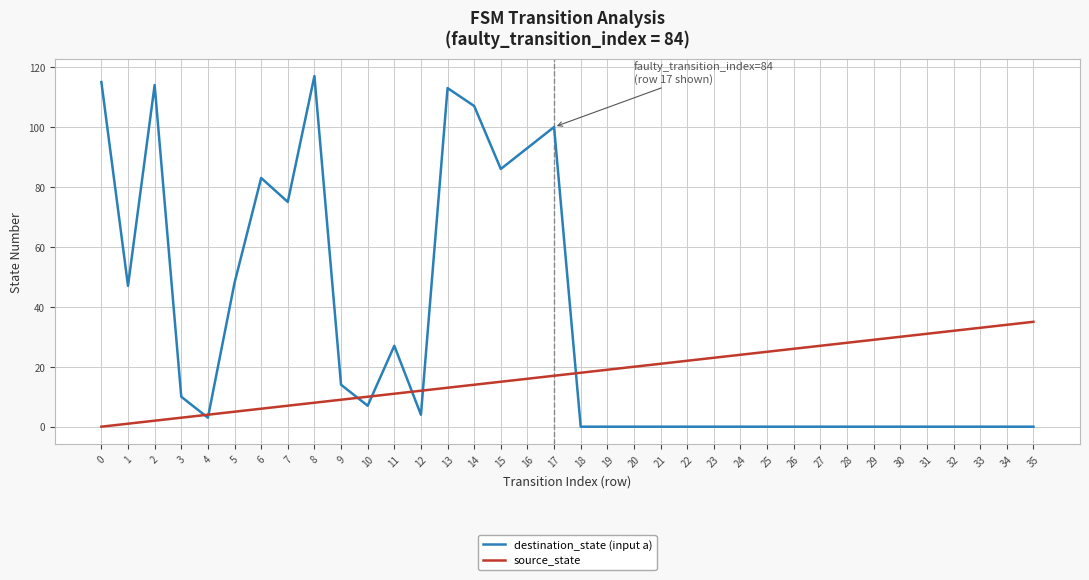

How many distinct data groups are displayed?

2